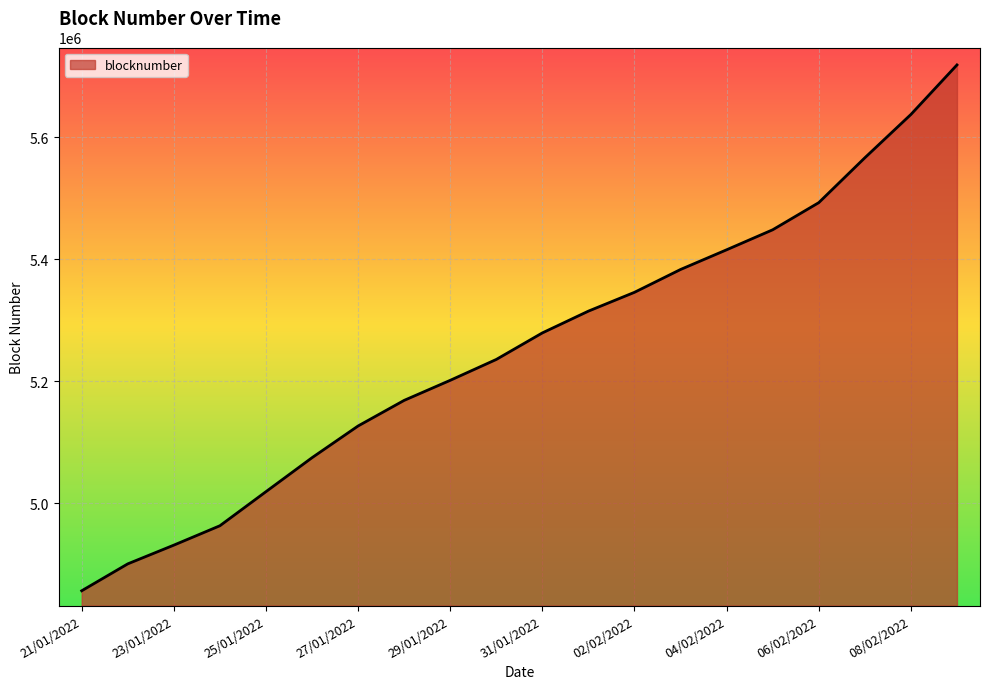

How many series are shown in this chart?

1